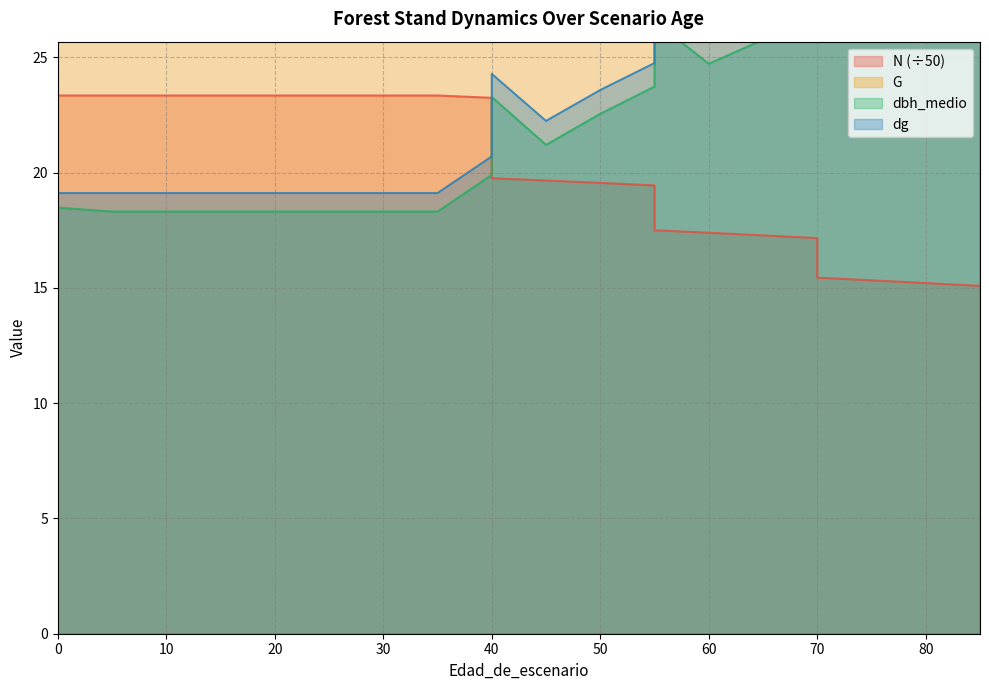

Rank the categories by N value from highest to lowest.

0, 5, 10, 15, 20, 25, 30, 35, 40, 40, 45, 50, 55, 55, 60, 65, 70, 70, 75, 80, 85